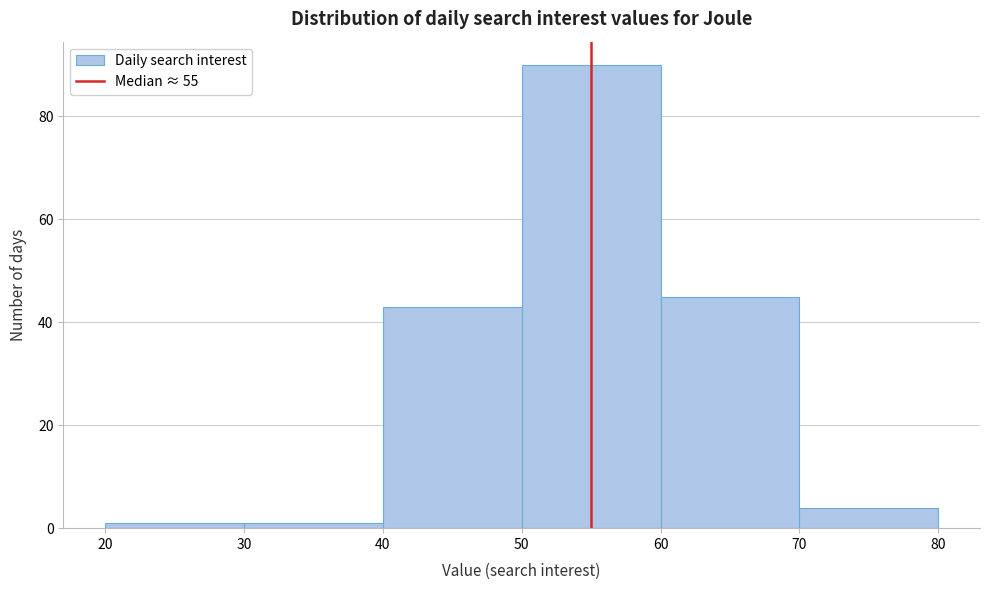

Over which range of the x-axis is the bar tallest?

50 to 60